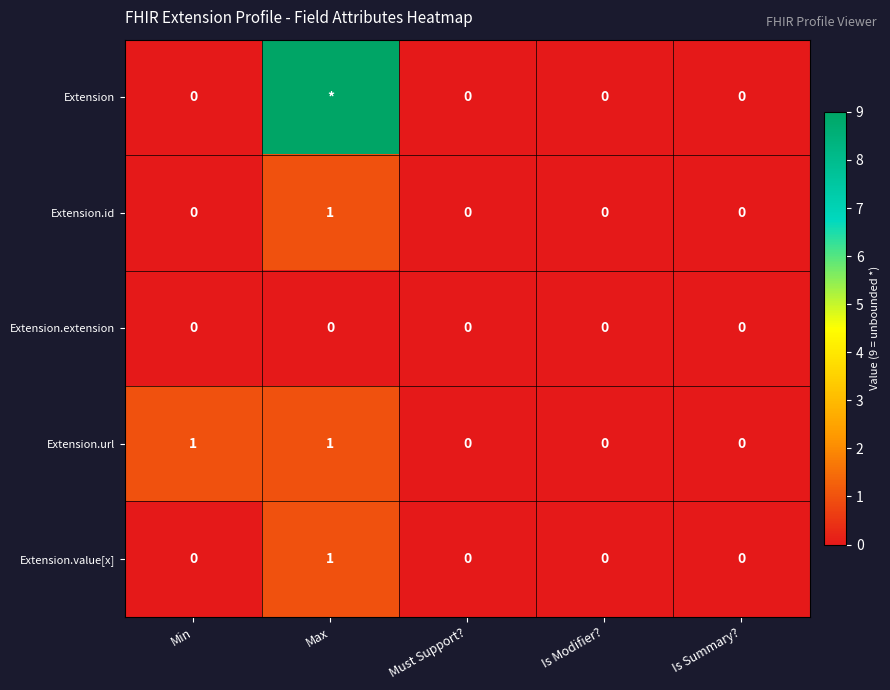

How many Extension.value[x] values are between 0 and 1?

5